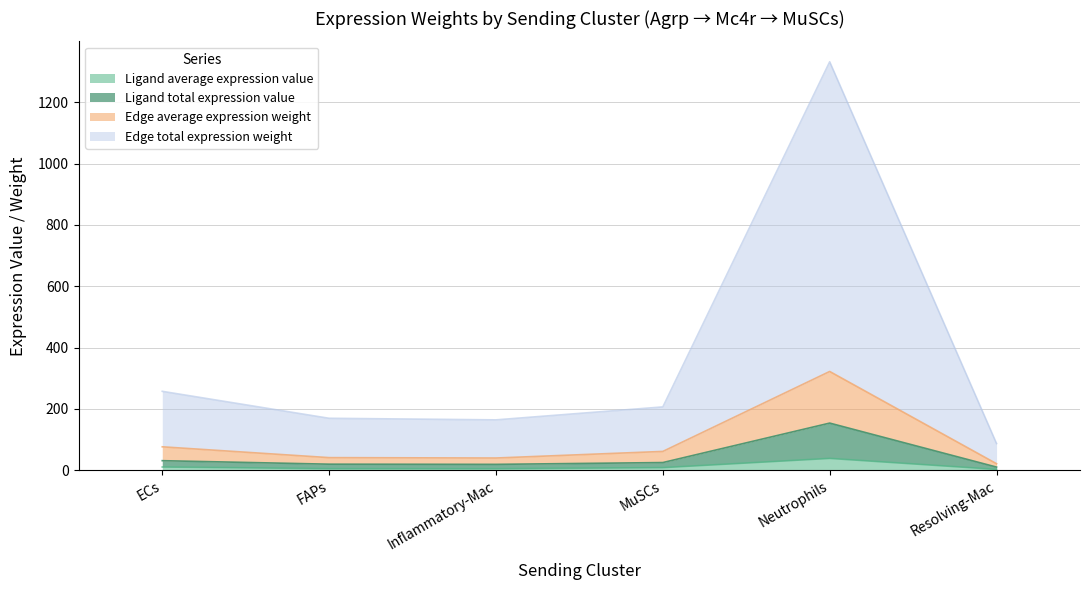

At which category is the sum across all series the highest?

Neutrophils